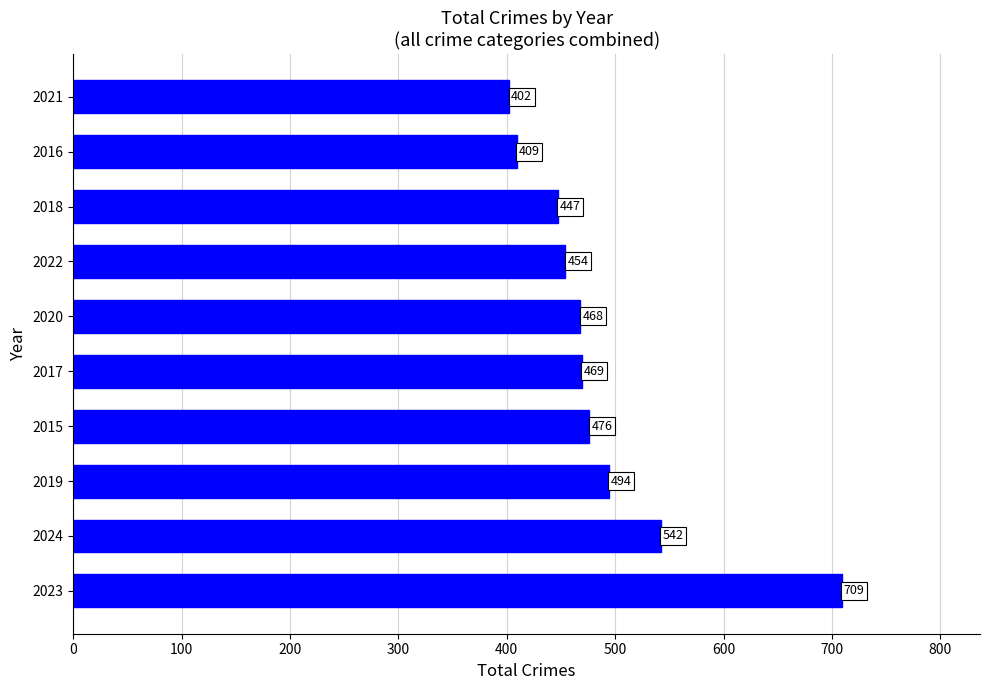

What is the difference between the second highest and minimum values?

140